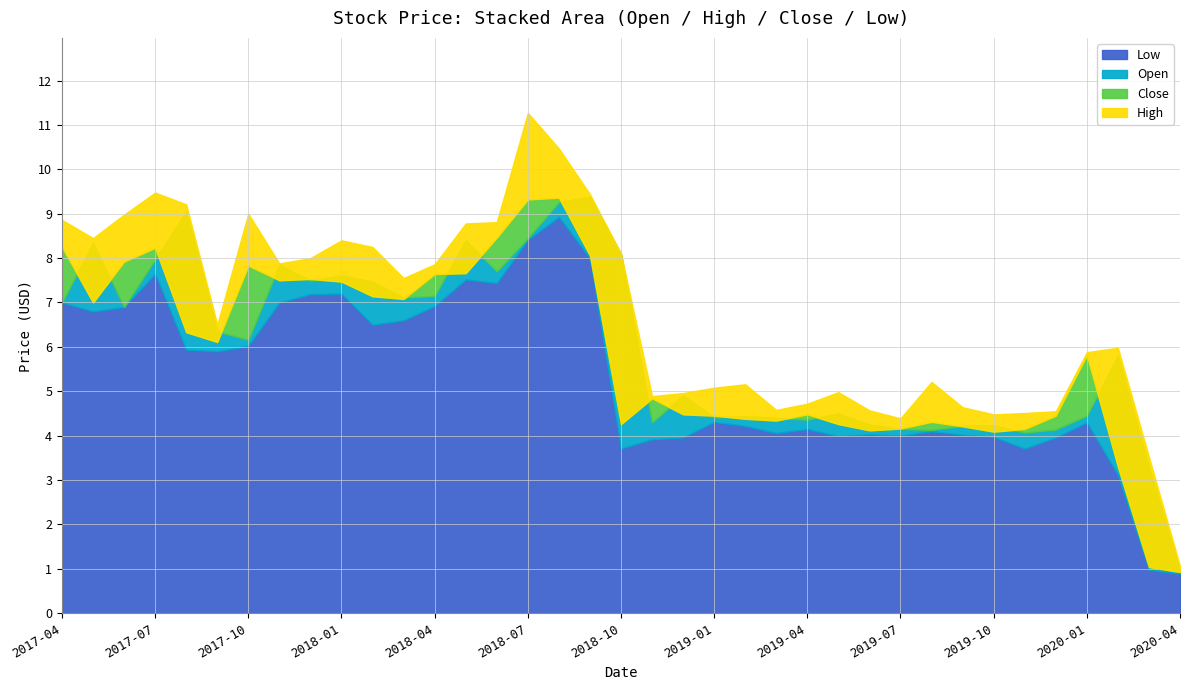

Which has a higher value, 2019-01 or 2018-09?

2018-09